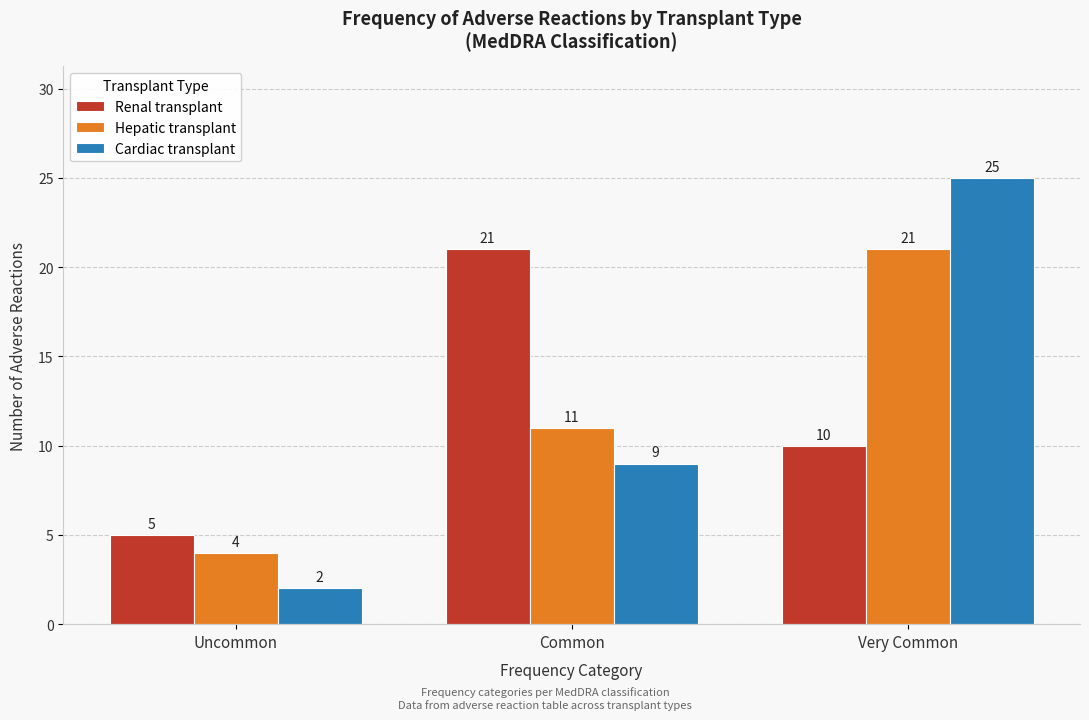

Reading left to right, extract all data points from this chart.

Renal transplant: Uncommon=5	Common=21	Very Common=10
Hepatic transplant: Uncommon=4	Common=11	Very Common=21
Cardiac transplant: Uncommon=2	Common=9	Very Common=25